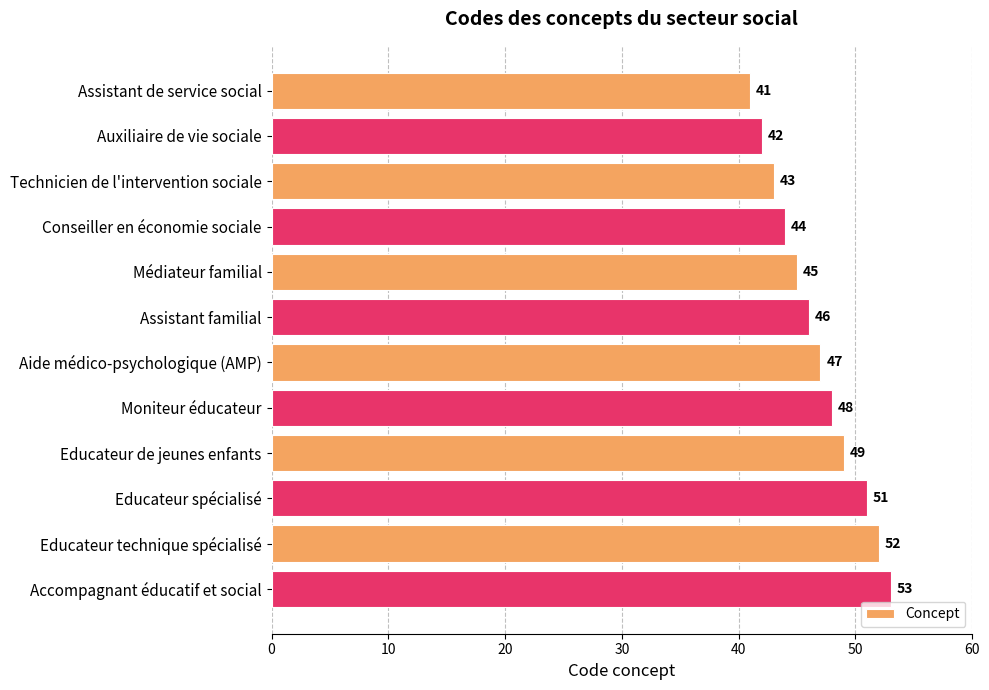

Which has a higher value, Auxiliaire de vie sociale or Accompagnant éducatif et social?

Accompagnant éducatif et social